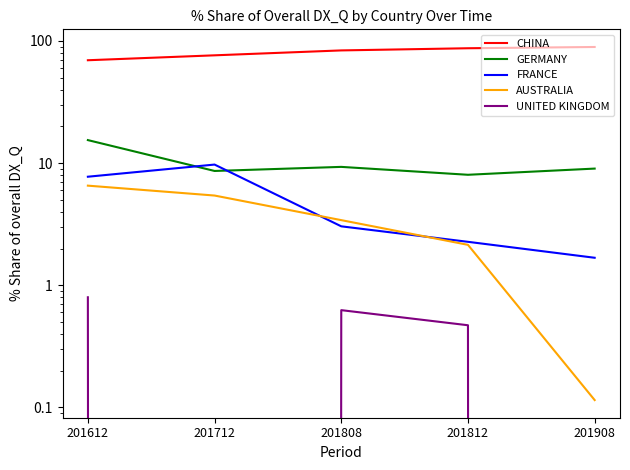

How many data points in AUSTRALIA are above 3?

3